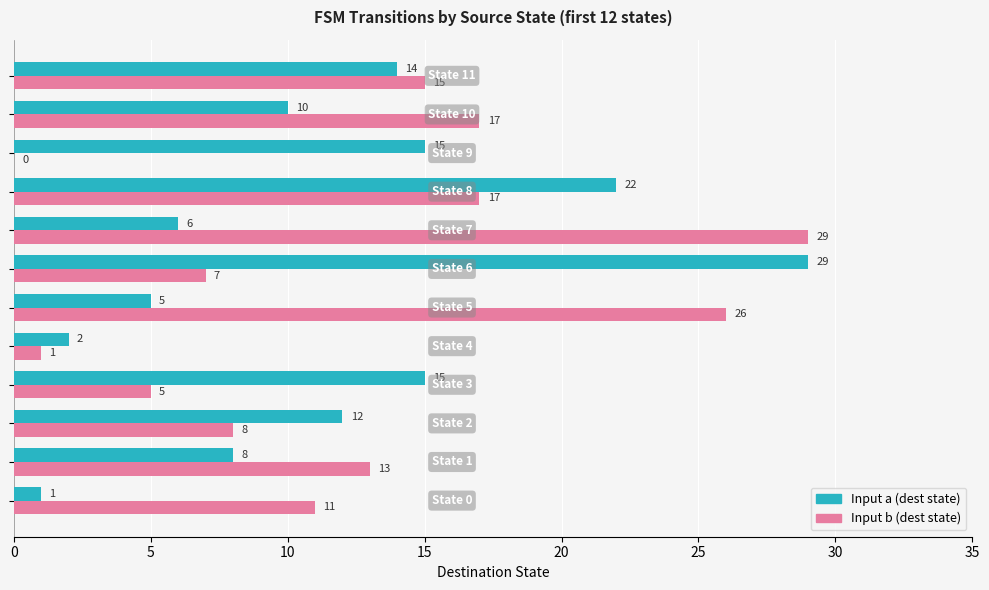

What is the greatest value displayed?

29